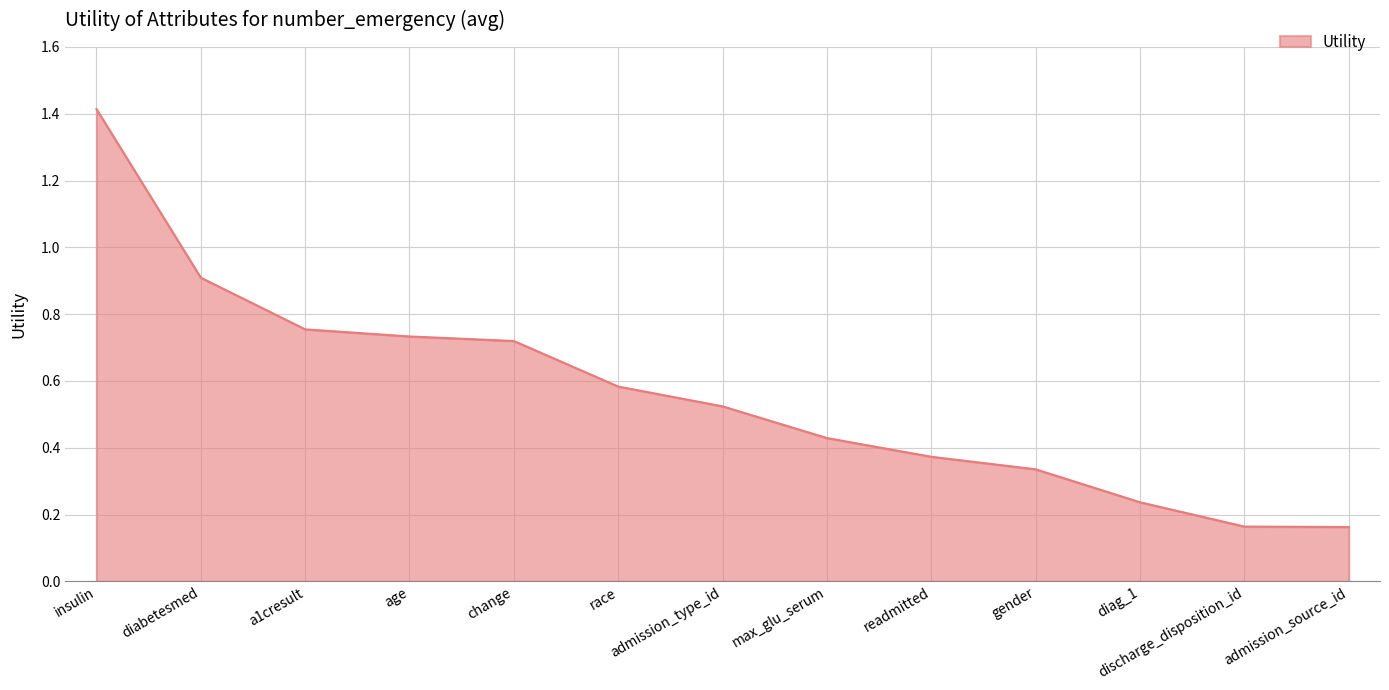

What position from the left is insulin?

1